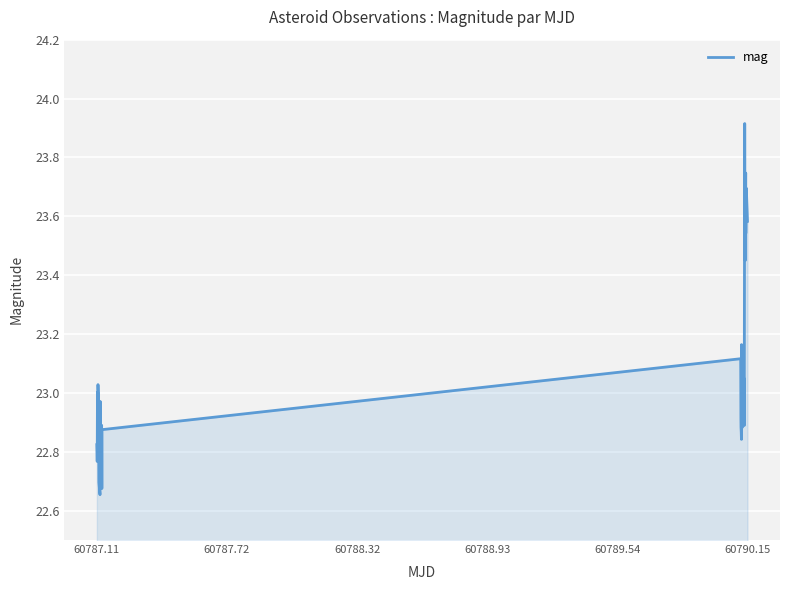

What is the greatest value displayed?

23.9